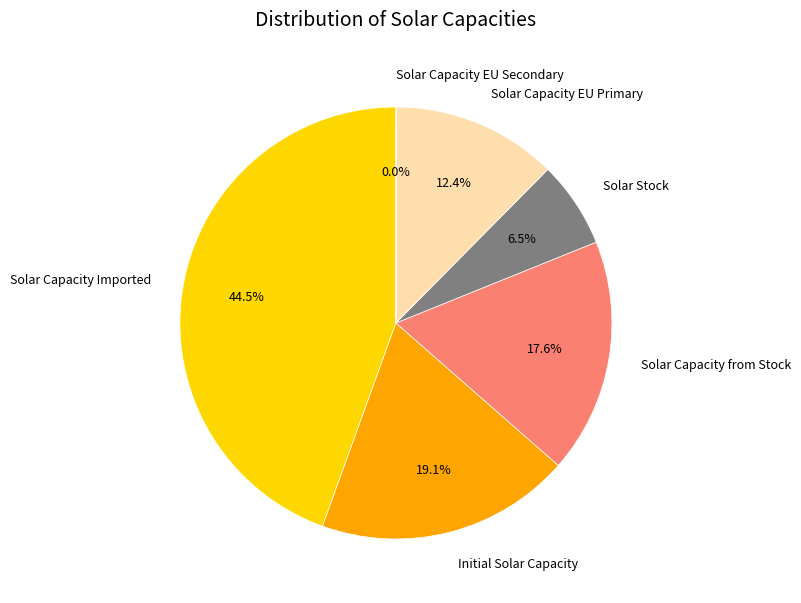

What portion of the pie excludes Initial Solar Capacity?

80.9%